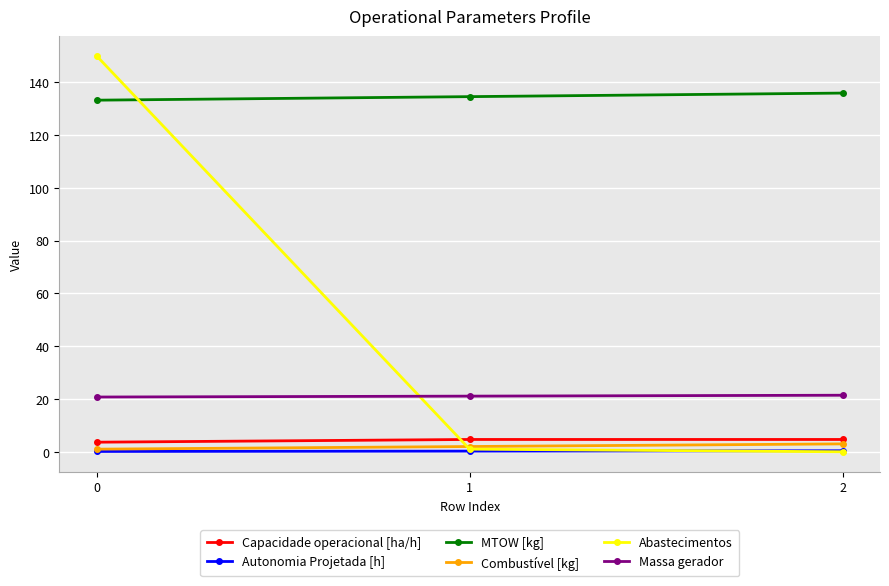

Is it true that Capacidade operacional [ha/h] equals 3.6 at 0?

True